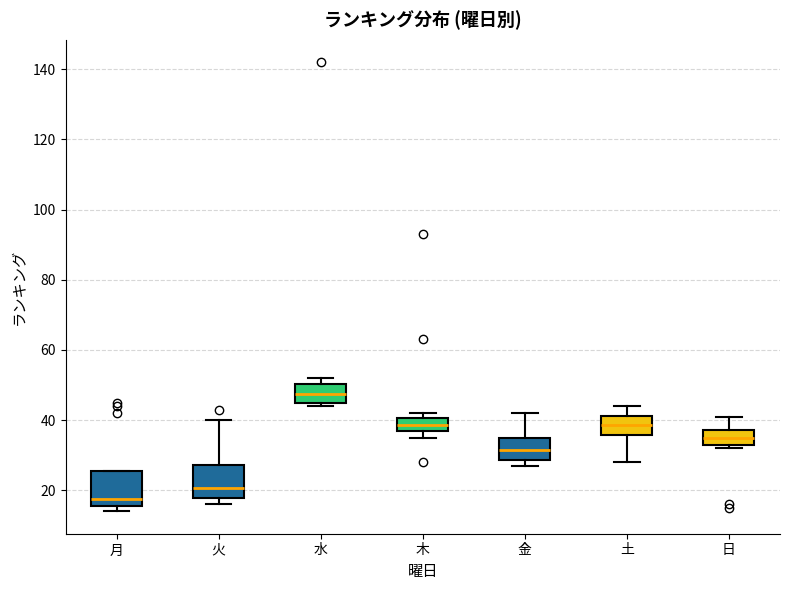

Reading left to right, transcribe this box plot: for each box, give where its median line is, the range the box spans, and where its two whiskers end, as read against the y-axis. The values are not printed on the chart, so give them approximately, as read against the axis.

月: median 18, box 16 to 26, whiskers 14 to 26
火: median 20, box 18 to 28, whiskers 16 to 40
水: median 48, box 46 to 50, whiskers 44 to 52
木: median 38, box 36 to 40, whiskers 36 (just below the box's lower edge) to 42
金: median 32, box 28 to 36, whiskers 28 (just below the box's lower edge) to 42
土: median 38, box 36 to 42, whiskers 28 to 44
日: median 36, box 32 to 38, whiskers 32 (just below the box's lower edge) to 42